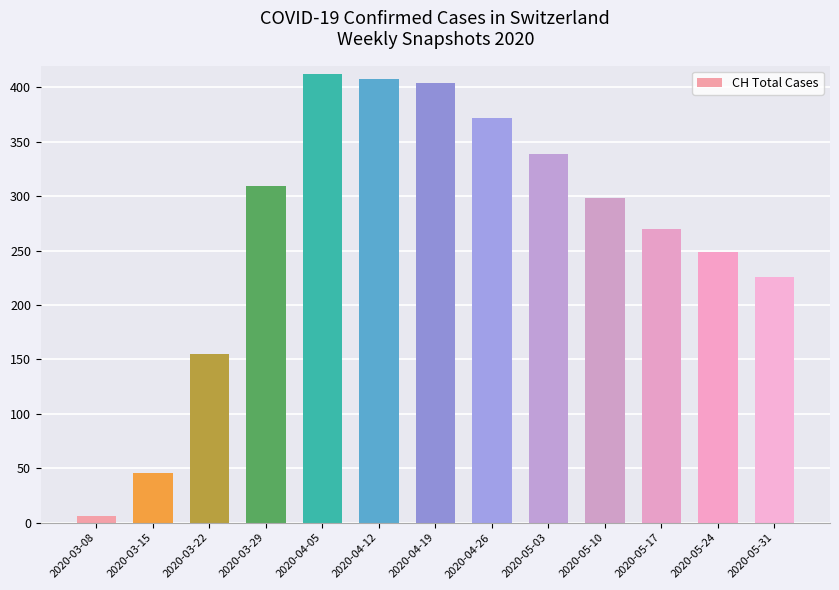

Reading left to right, what are all the values shown in this chart?

6	46	155	309	412	408	404	372	339	298	270	249	226